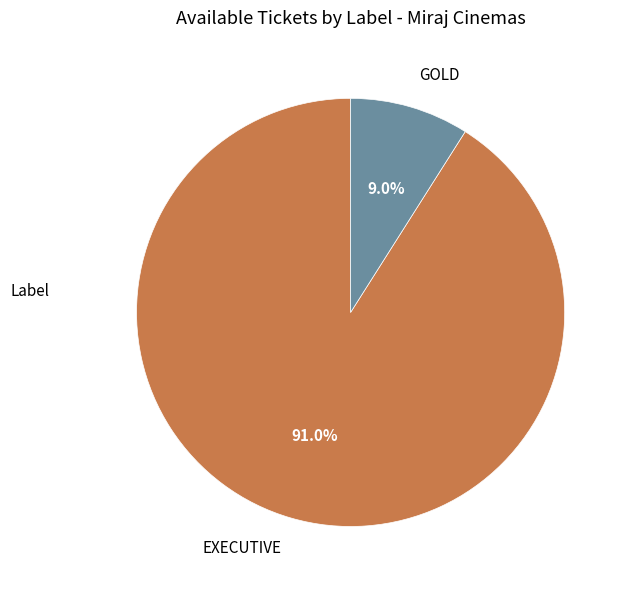

Count the number of slices in the pie.

2